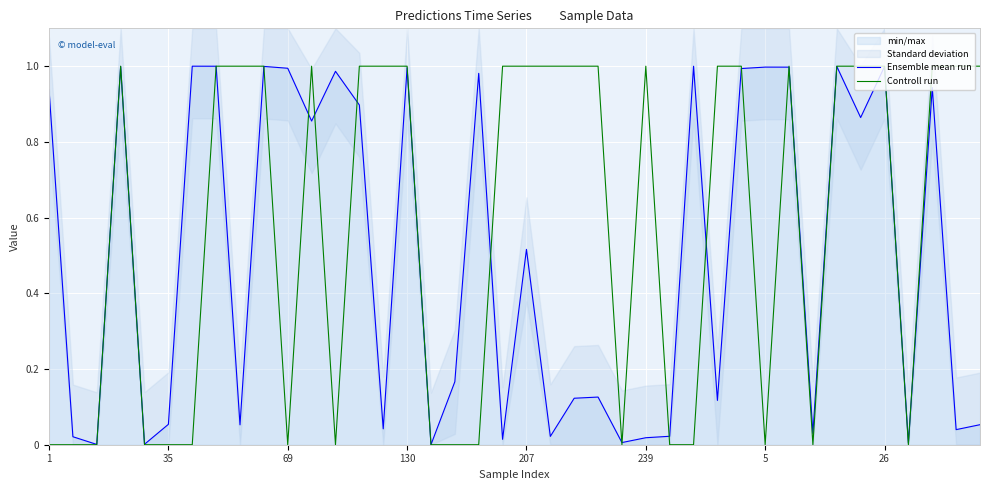

The Controll run series shows -0.5 at 69. True or false?

False